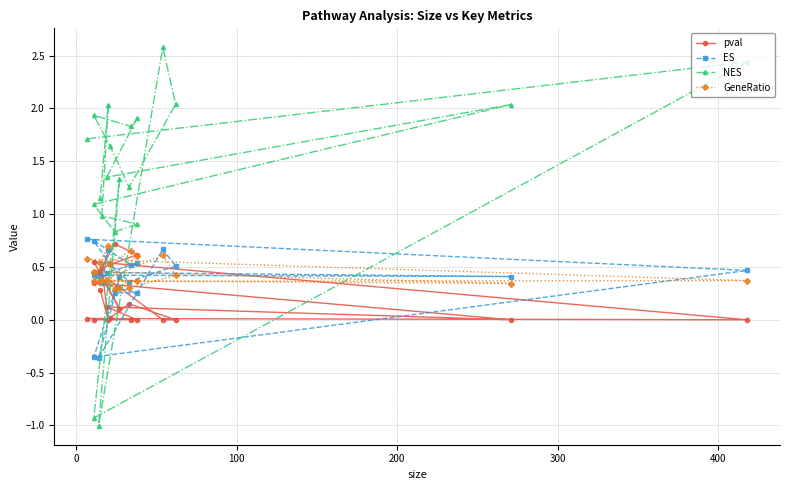

What is the smallest value displayed?

-1.0